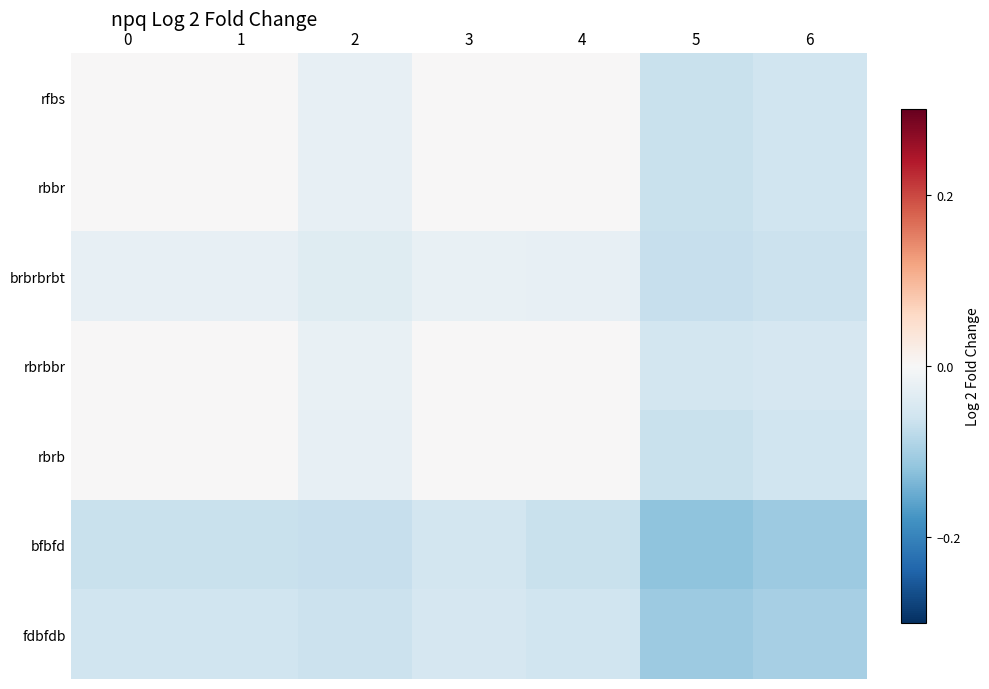

Count the number of categories in the chart.

7